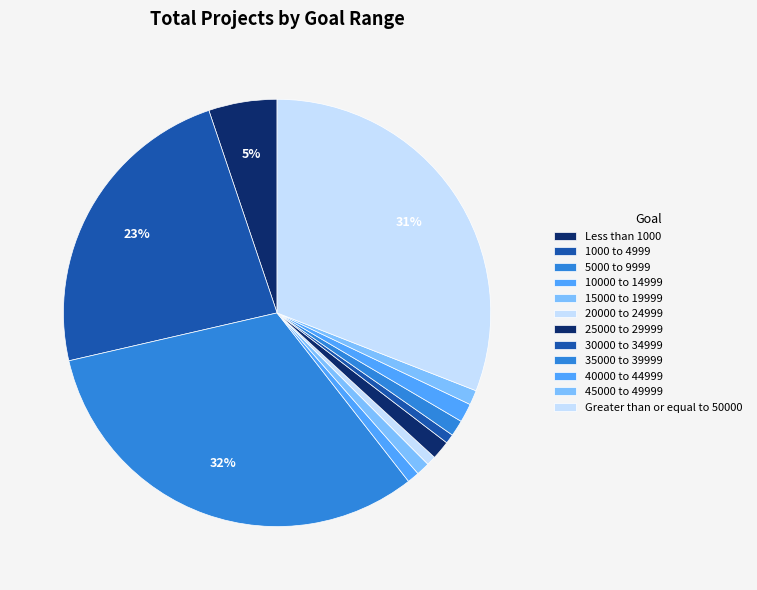

To the nearest percent, what is the average slice percentage?

8%